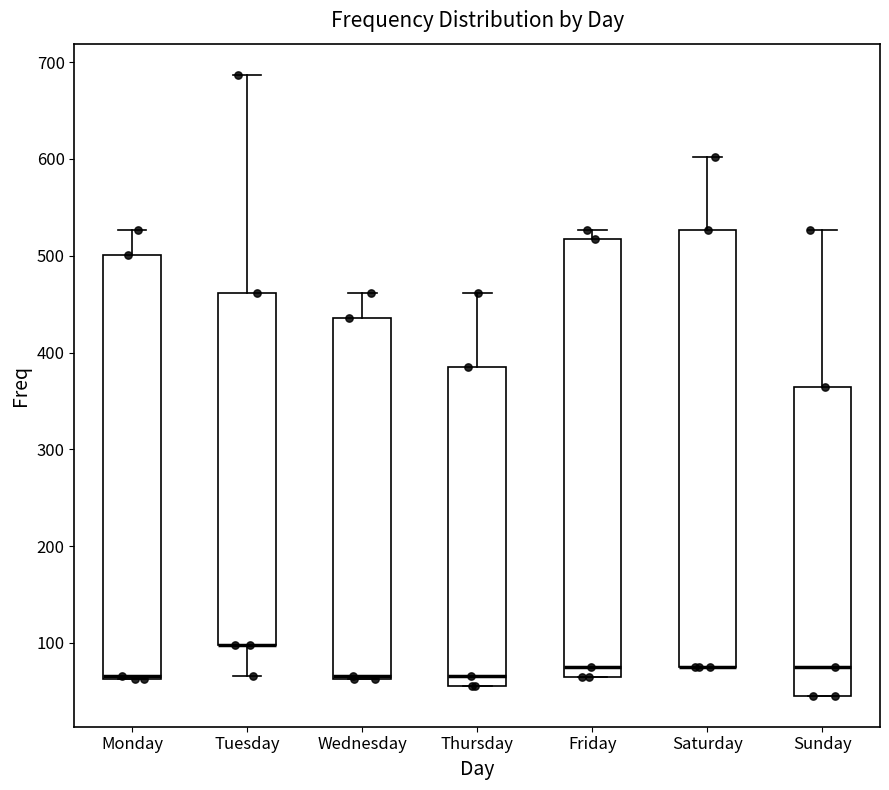

Reading left to right, read every box against the y-axis: the position of its median line, the range the box covers, and the ends of its whiskers. The values are not printed on the chart, so give them approximately, as read against the axis.

Monday: median 70, box 60 to 500, whiskers 60 to 530
Tuesday: median 100 (drawn on the box's lower edge), box 100 to 460, whiskers 70 to 690
Wednesday: median 70, box 60 to 440, whiskers 60 to 460
Thursday: median 70, box 60 to 390, whiskers 60 to 460
Friday: median 80, box 60 to 520, whiskers 60 to 530
Saturday: median 80 (drawn on the box's lower edge), box 80 to 530, whiskers 80 to 600
Sunday: median 80, box 50 to 360, whiskers 50 to 530